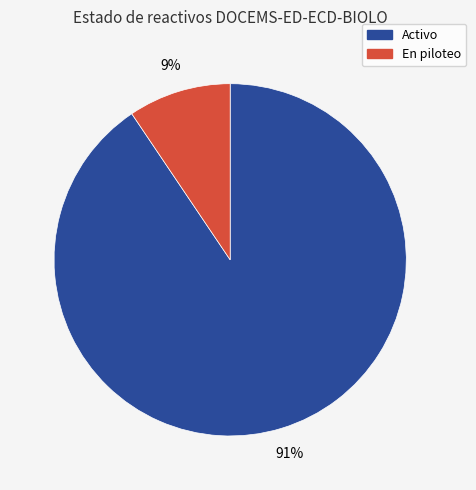

What percentage is the En piloteo slice, to the nearest percent?

9%